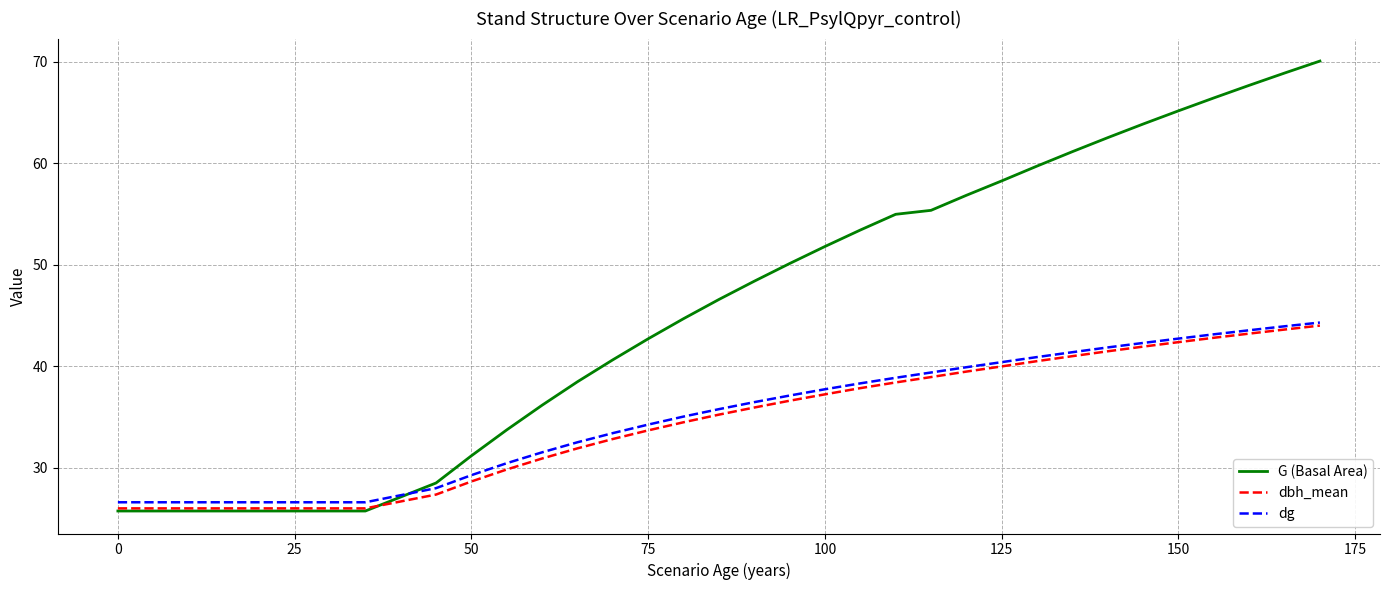

True or false: dbh_mean has more than 0 points higher than both neighbors.

False